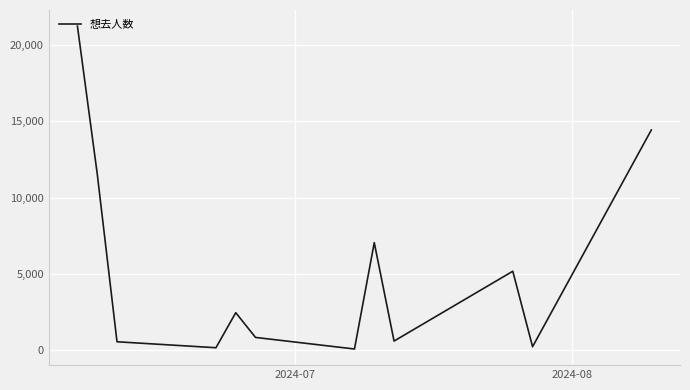

What is the smallest value displayed?

82